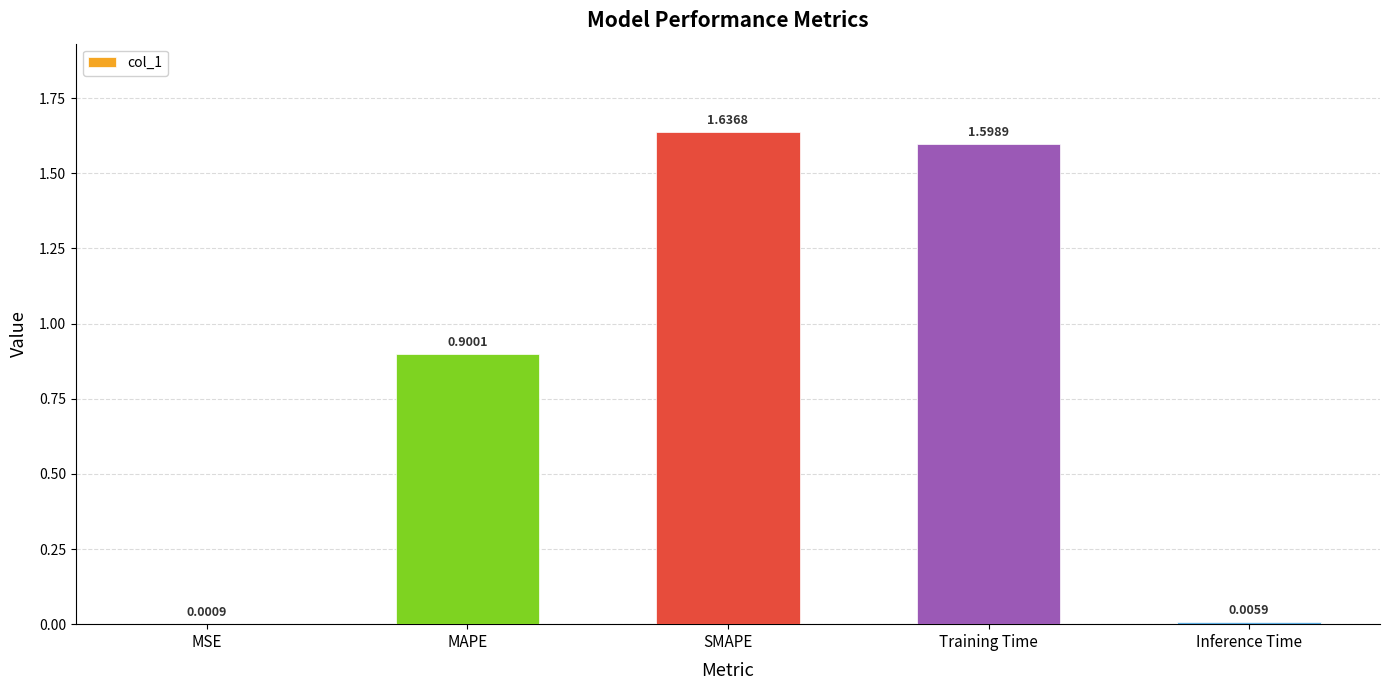

What is the change in value from MAPE to Inference Time?

-0.9